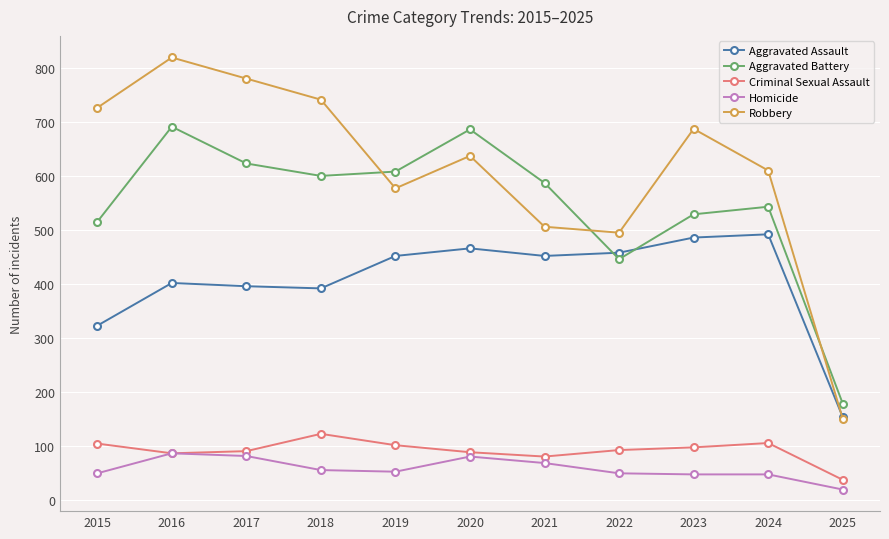

Which label corresponds to the smallest value in the chart?

2025